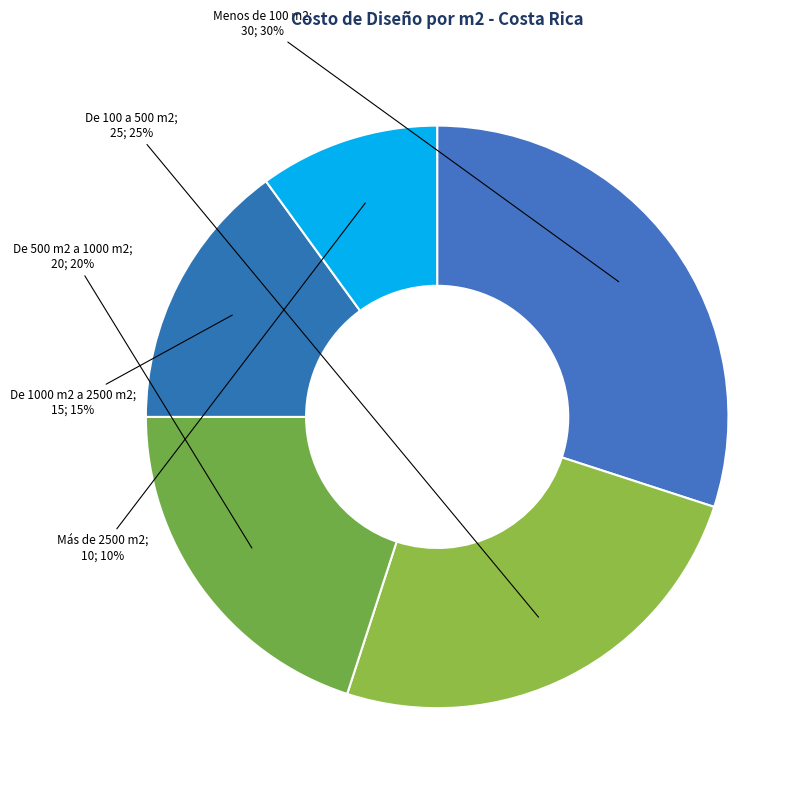

Count the number of slices in the pie.

5